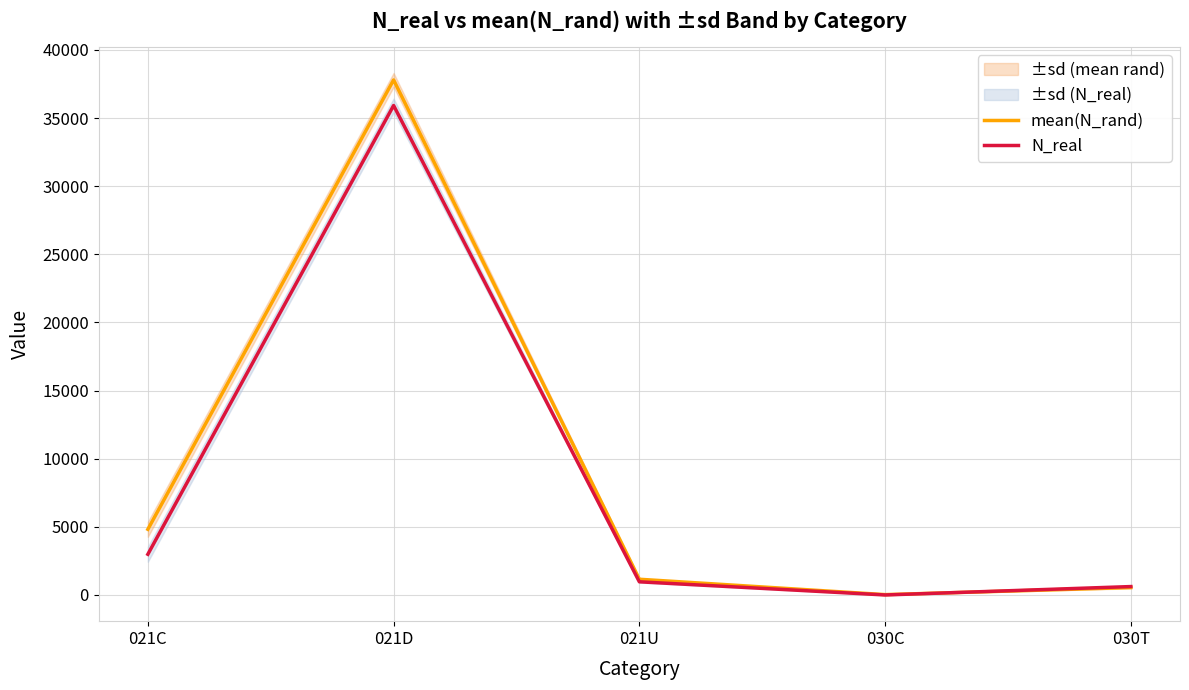

At 021U, list the series in order from smallest to largest.

N_real, mean(N_rand)